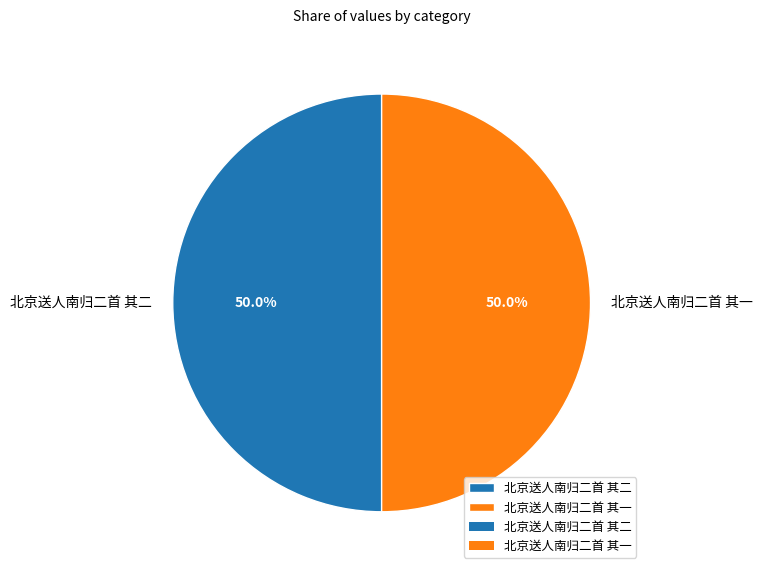

What percentage is the 北京送人南归二首 其一 slice, to the nearest percent?

50%